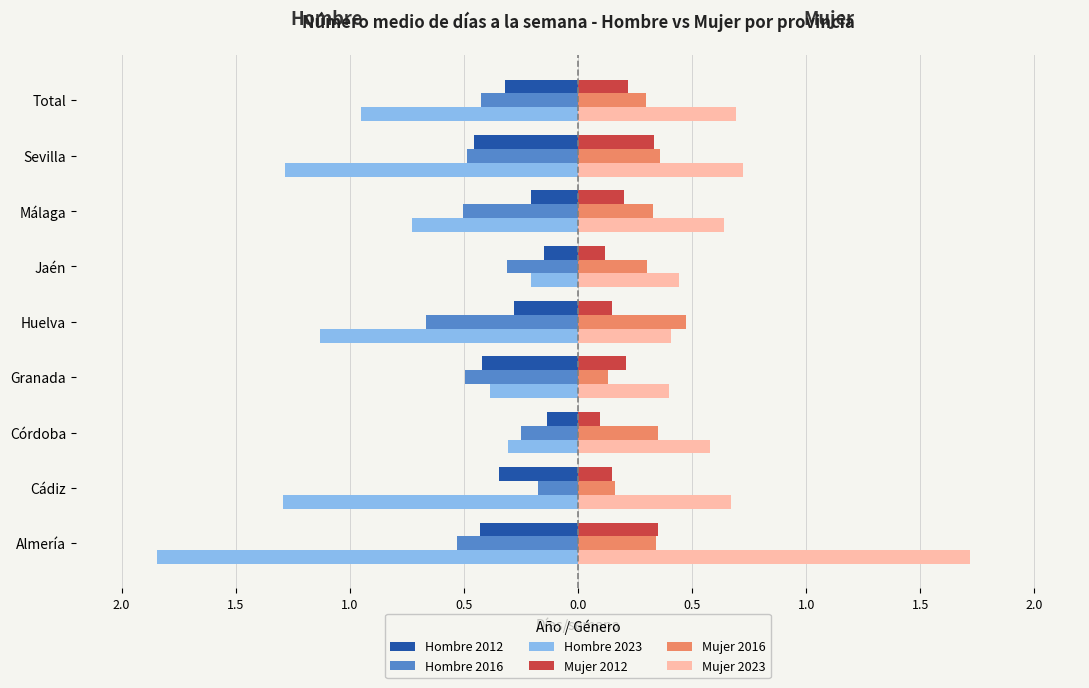

What are all the series names shown in the legend?

Hombre 2012, Hombre 2016, Hombre 2023, Mujer 2012, Mujer 2016, Mujer 2023